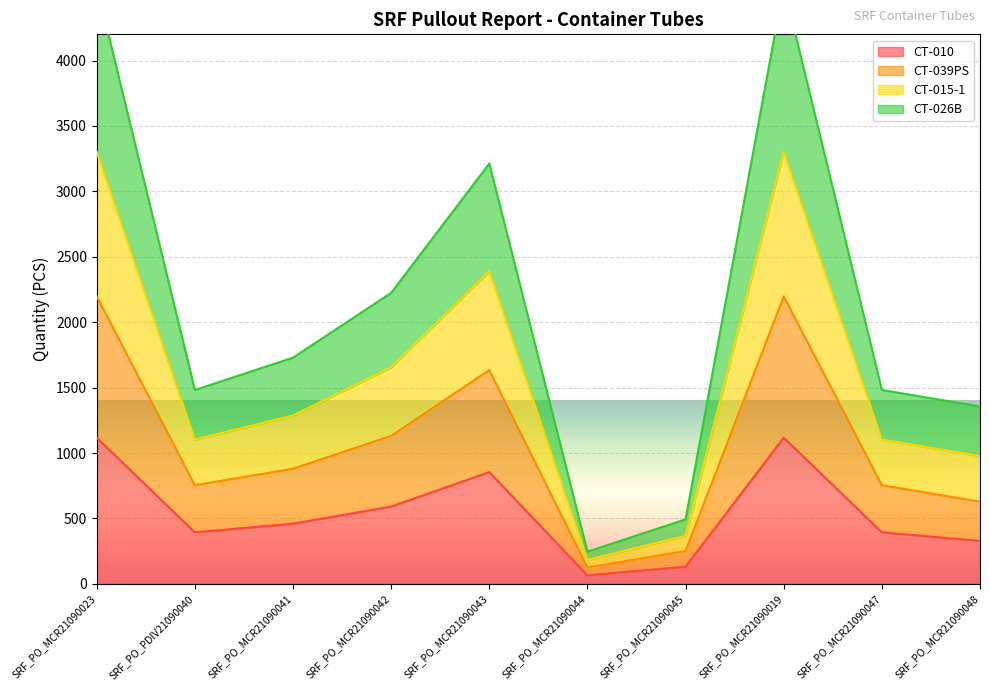

Does the chart display data point markers on the line(s)?

No